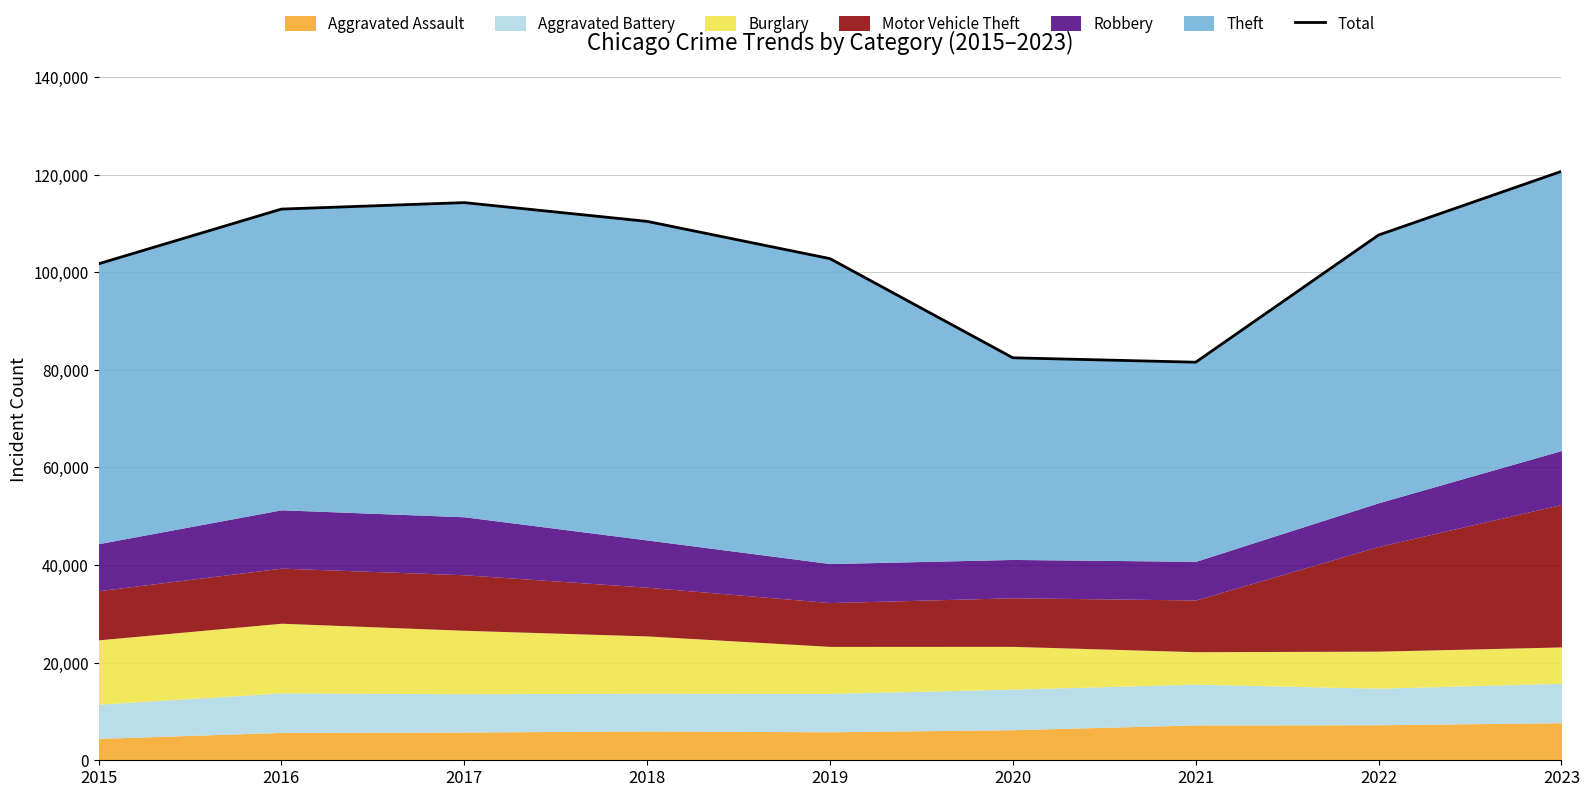

At which category does the data reach its first local valley?

2021